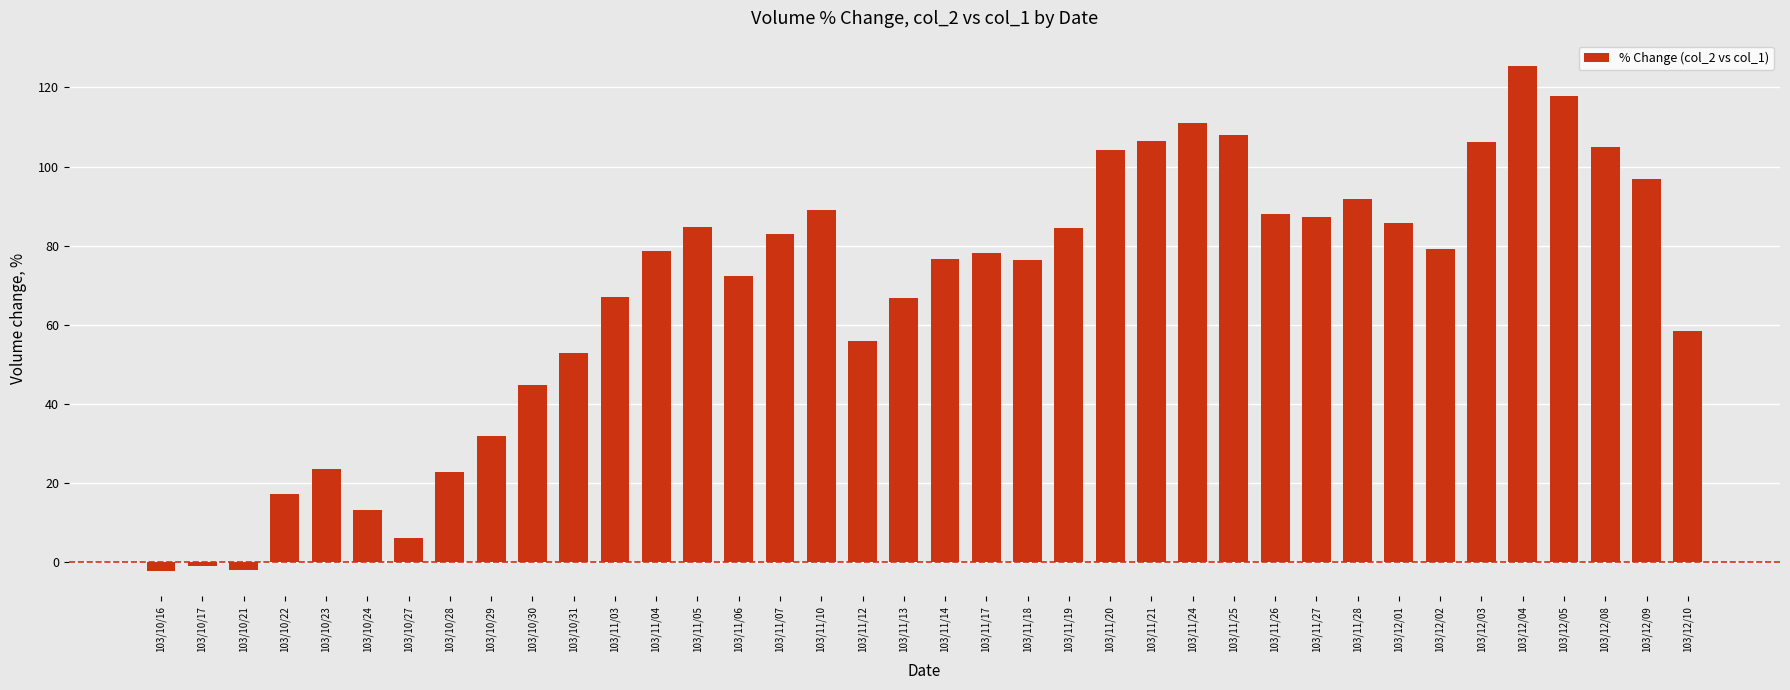

Does the chart contain any negative values?

Yes